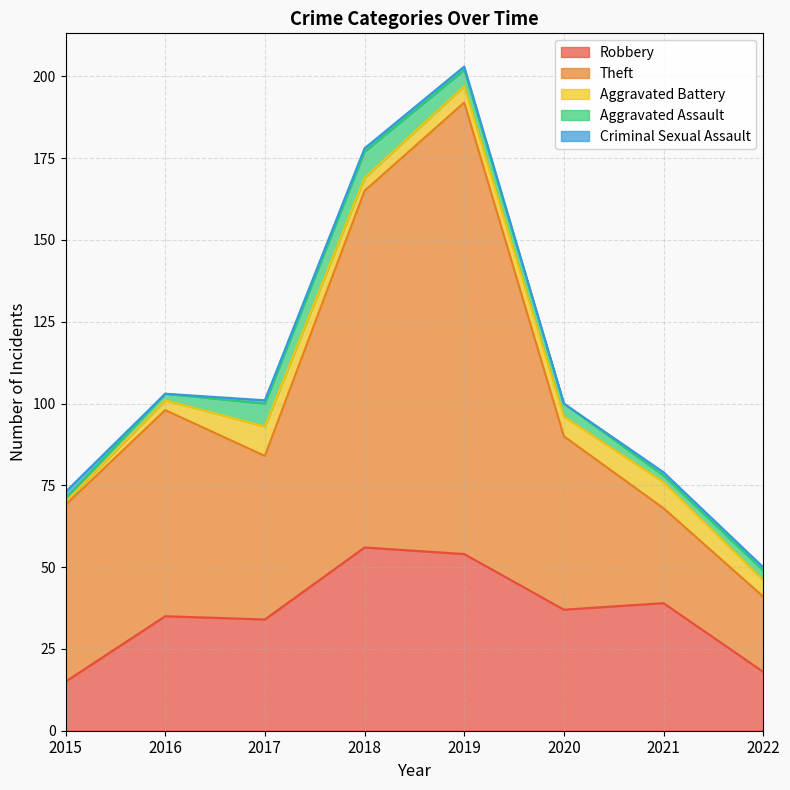

How many values in the Robbery series are below 37?

4